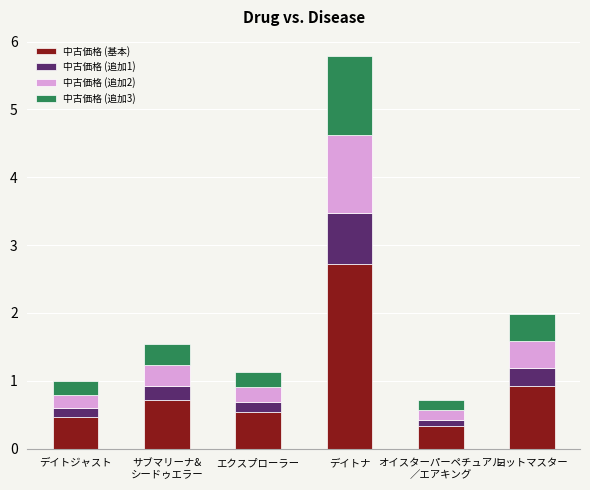

At which label is 中古価格 (基本) closest to 1?

ヨットマスター